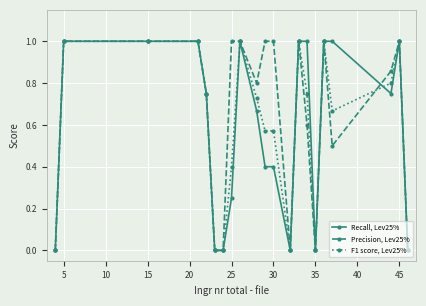

What are all the series names shown in the legend?

Recall, Lev25%, Precision, Lev25%, F1 score, Lev25%